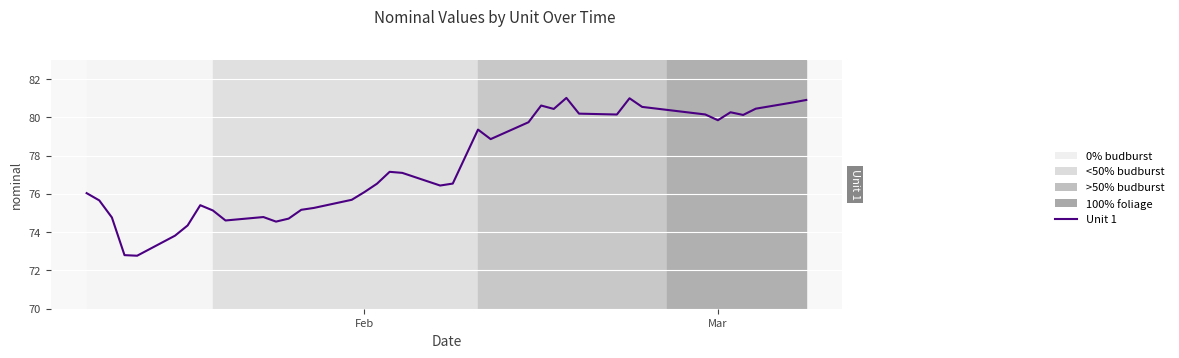

What is the maximum value shown in the chart?

81.0